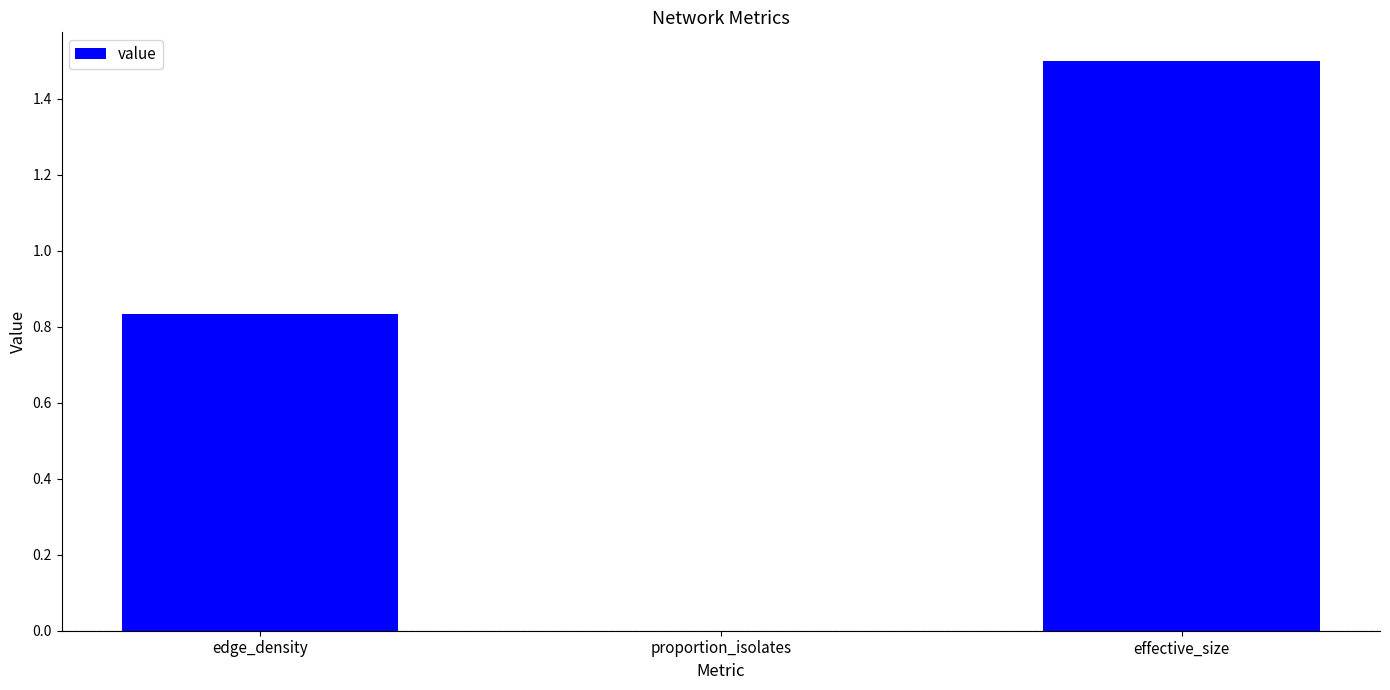

How many values are between 0 and 1?

2